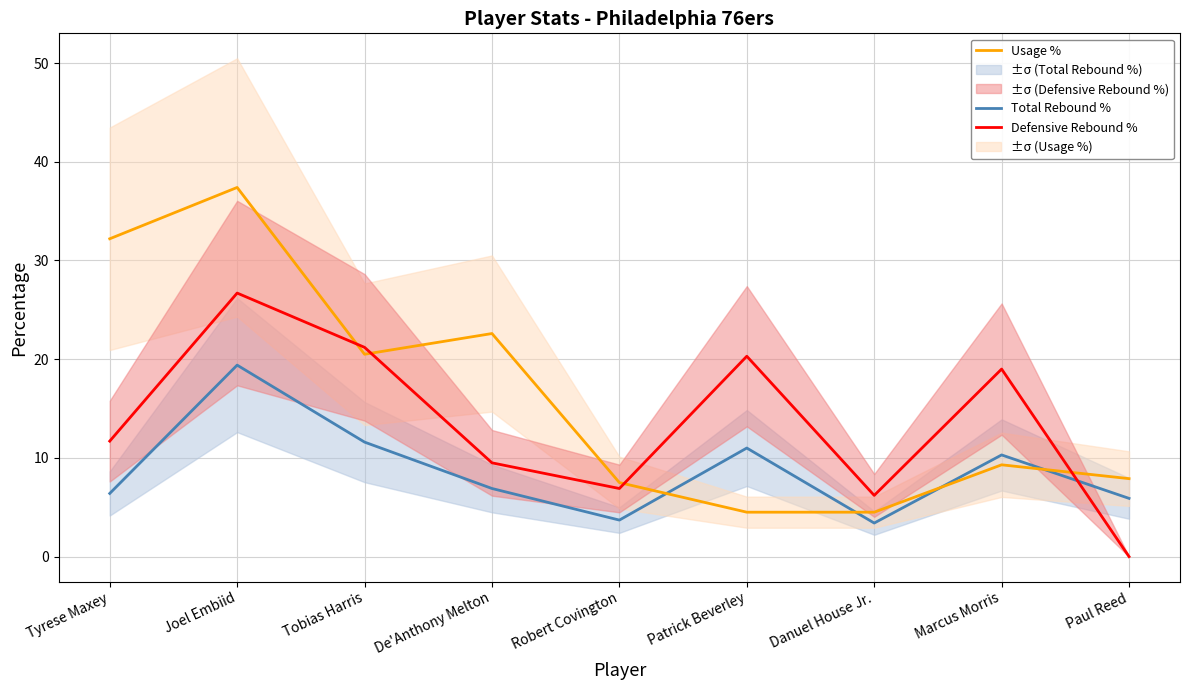

The value of Usage % at Patrick Beverley is 5.9. True or false?

False